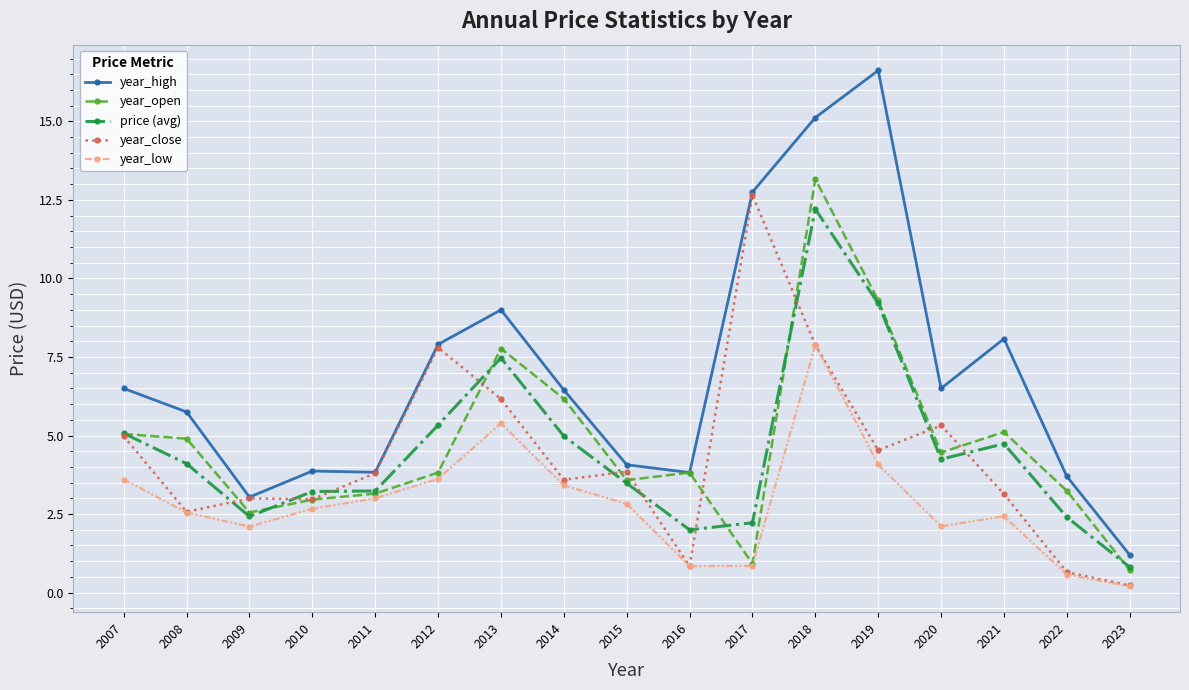

What are all the series names shown in the legend?

year_high, year_open, price (avg), year_close, year_low